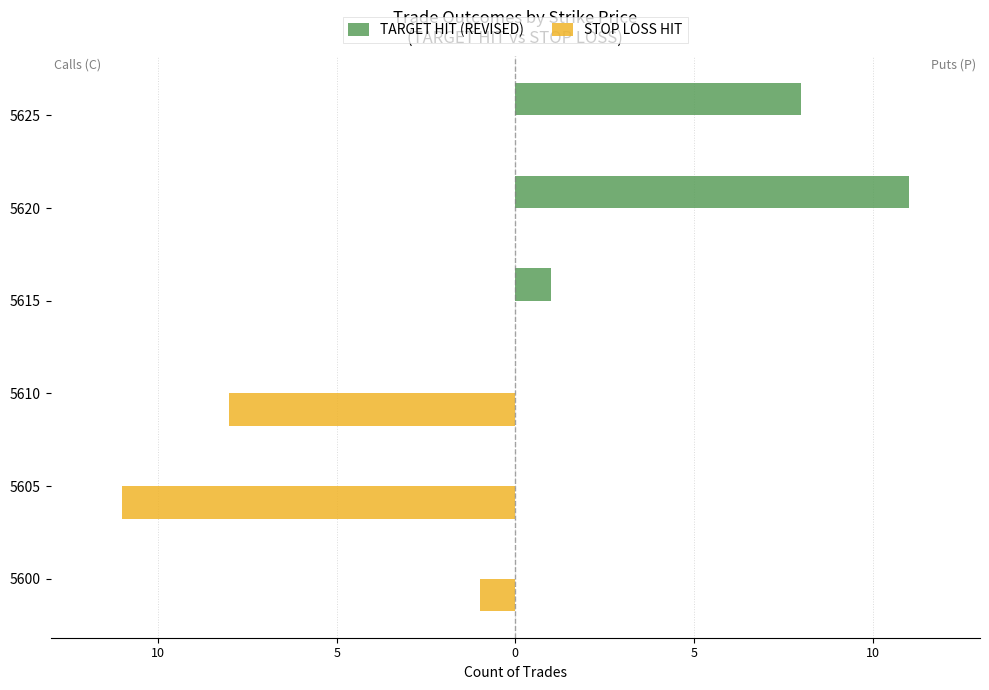

What are all the series names shown in the legend?

TARGET HIT (REVISED), STOP LOSS HIT